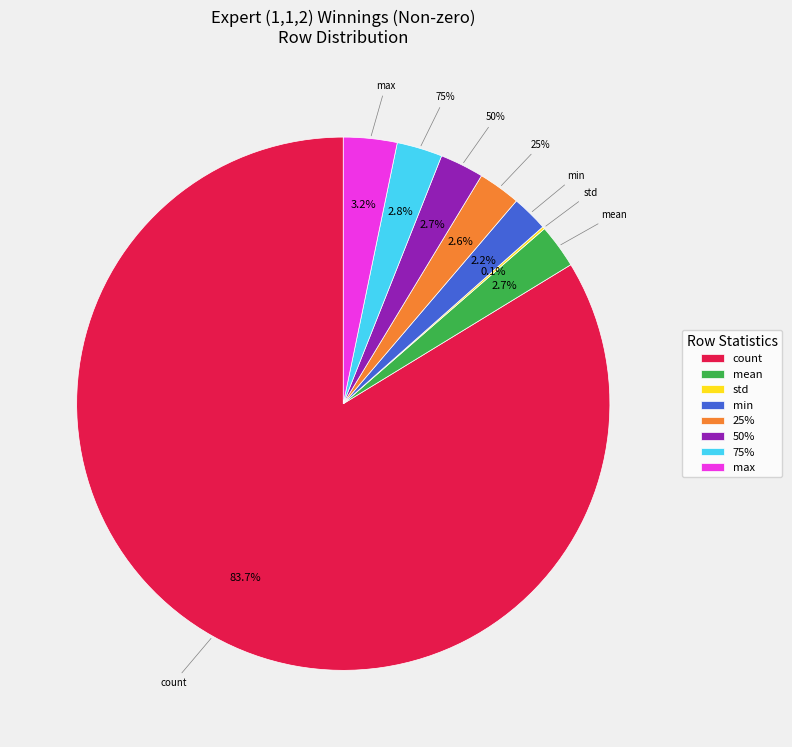

What percentage is NOT represented by 75%?

97.2%